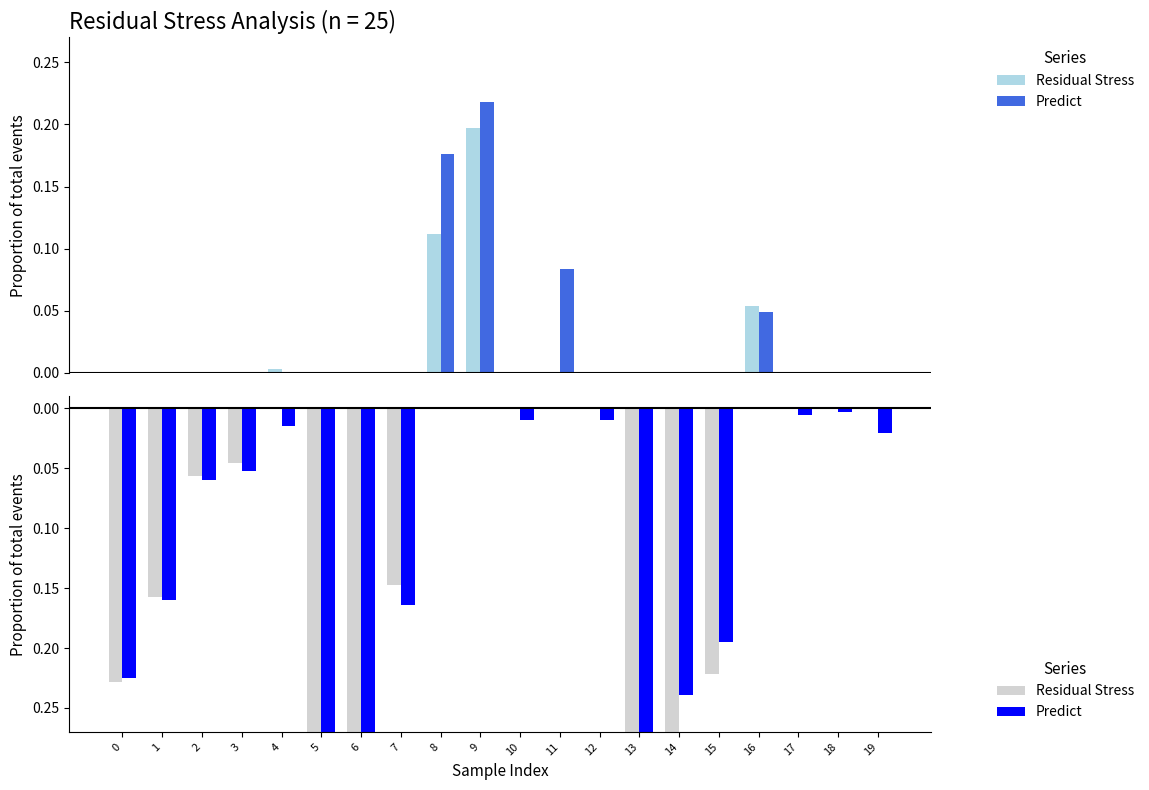

Which series has the largest total across all categories?

Predict